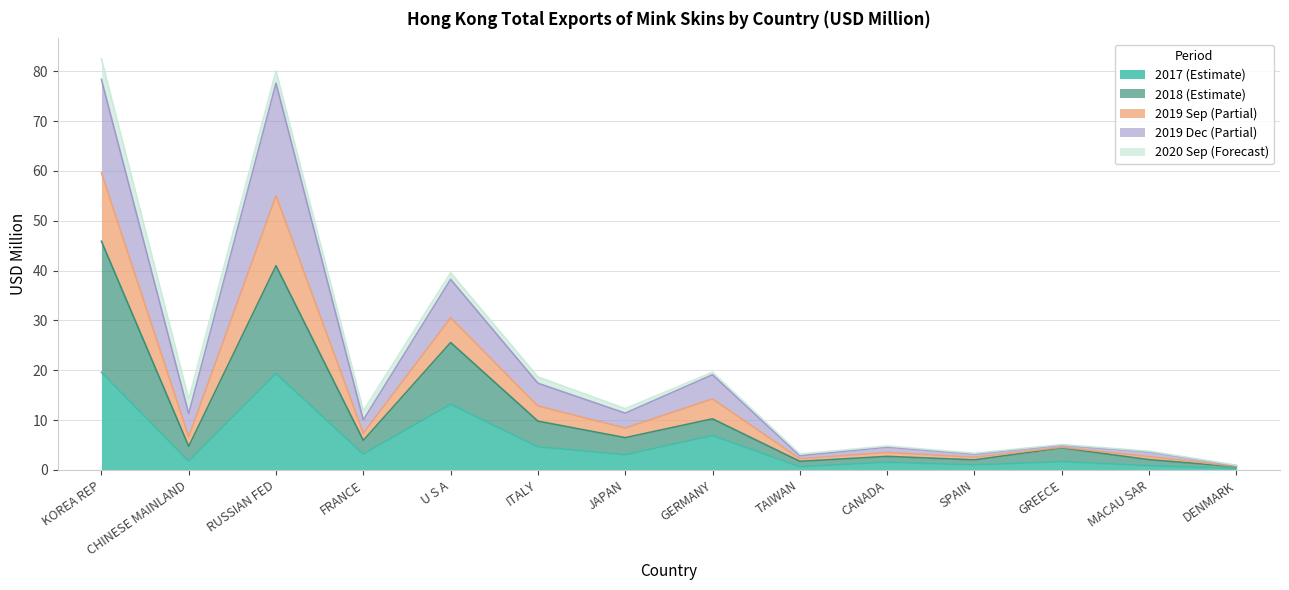

True or false: 201912 and 201909 cross at least once.

False